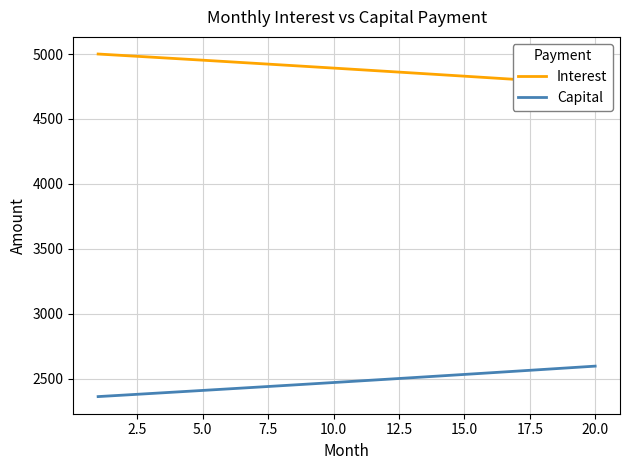

Reading left to right, what are all the values shown in this chart?

Interest: 5000.0	4988.2	4976.3	4964.4	4952.4	4940.4	4928.3	4916.1	4903.9	4891.6	4879.3	4866.9	4854.4	4841.9	4829.3	4816.6	4803.9	4791.1	4778.2	4765.3
Capital: 2360.8	2372.6	2384.5	2396.4	2408.4	2420.4	2432.5	2444.7	2456.9	2469.2	2481.6	2494.0	2506.4	2519.0	2531.6	2544.2	2556.9	2569.7	2582.6	2595.5